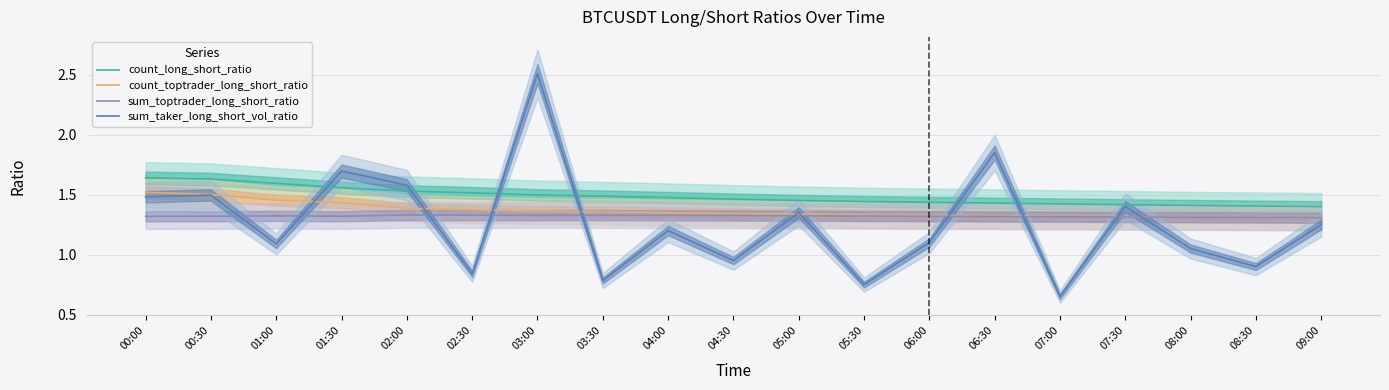

What is the average value of the count_long_short_ratio series?

1.5